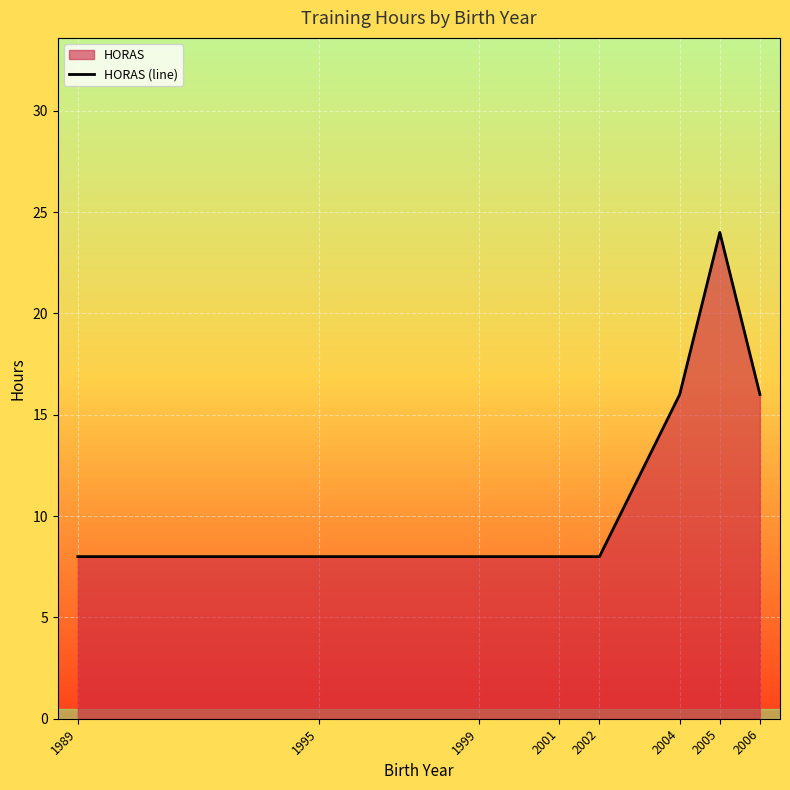

At which category does the chart reach its peak across all series?

2005